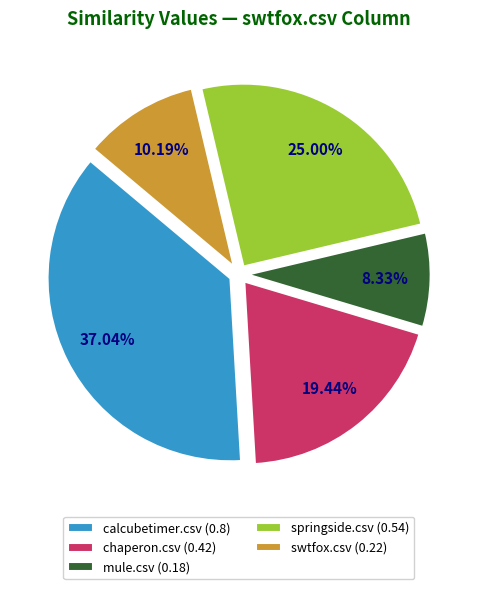

Between swtfox.csv and calcubetimer.csv, which is larger?

calcubetimer.csv